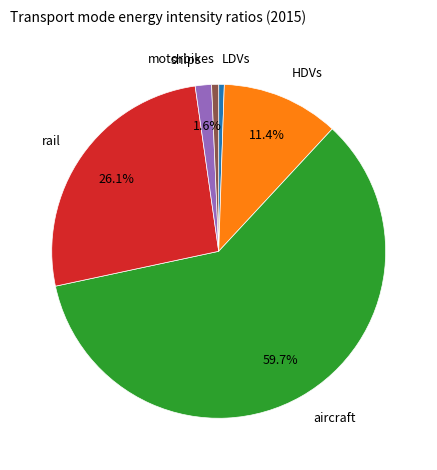

What is the total percentage of aircraft and HDVs?

71.1%